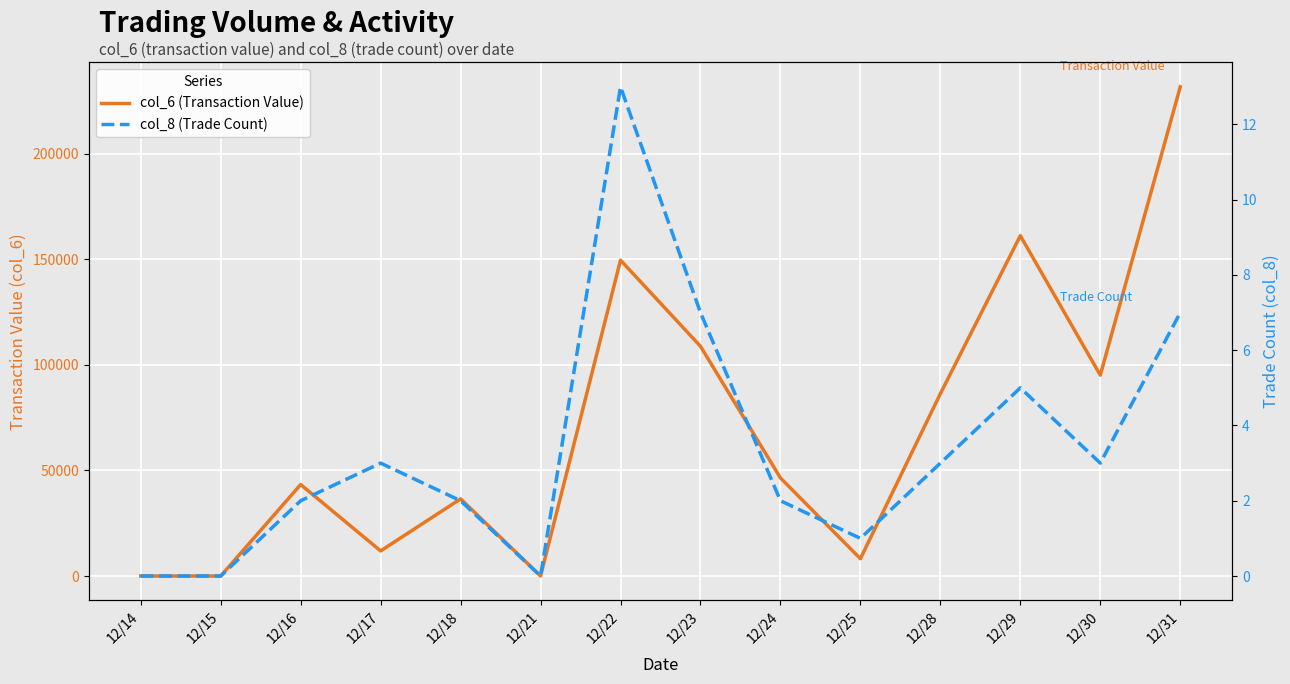

How many positive values does the col_8 (Trade Count) series have?

11